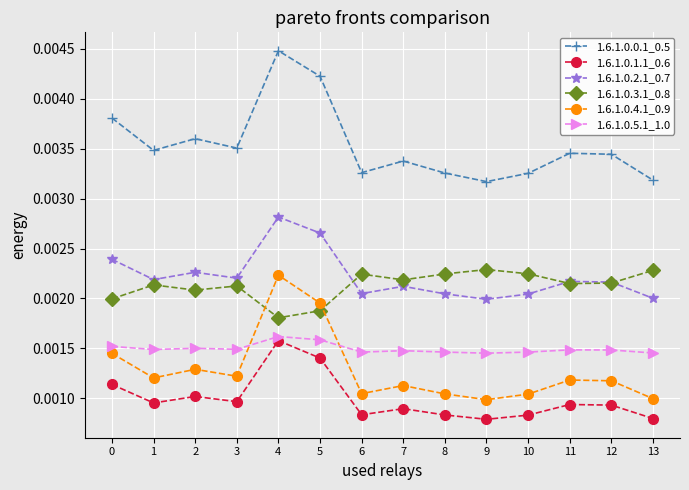

Which series ends up on top after the final intersection of 1.6.1.0.2.1_0.7 and 1.6.1.0.3.1_0.8?

1.6.1.0.3.1_0.8